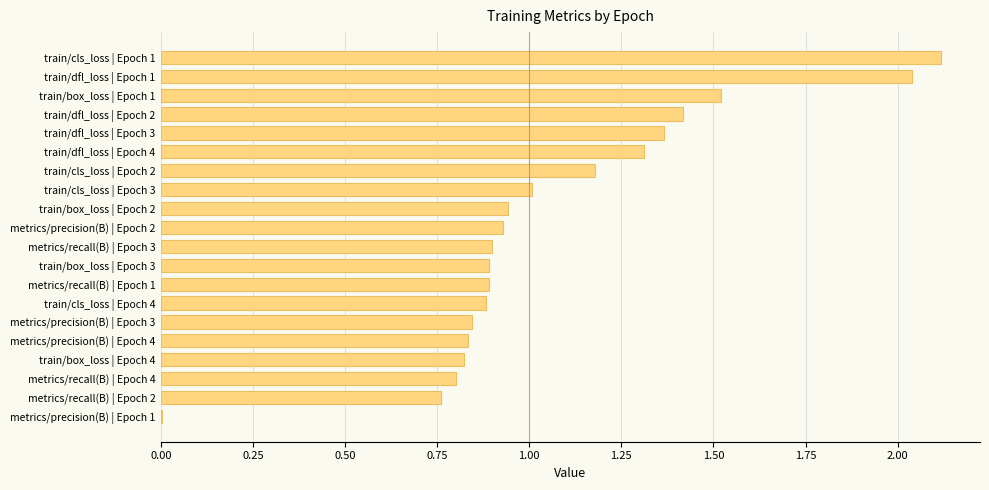

The chart shows a value of 1.4 at train/cls_loss | Epoch 4. True or false?

False